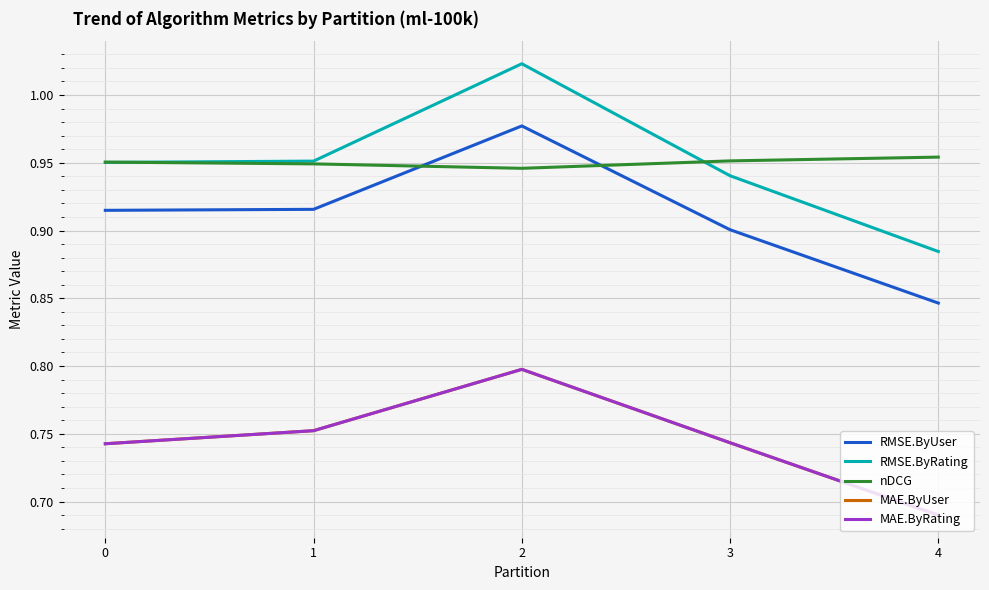

True or false: RMSE.ByRating and MAE.ByRating intersect in this chart.

False